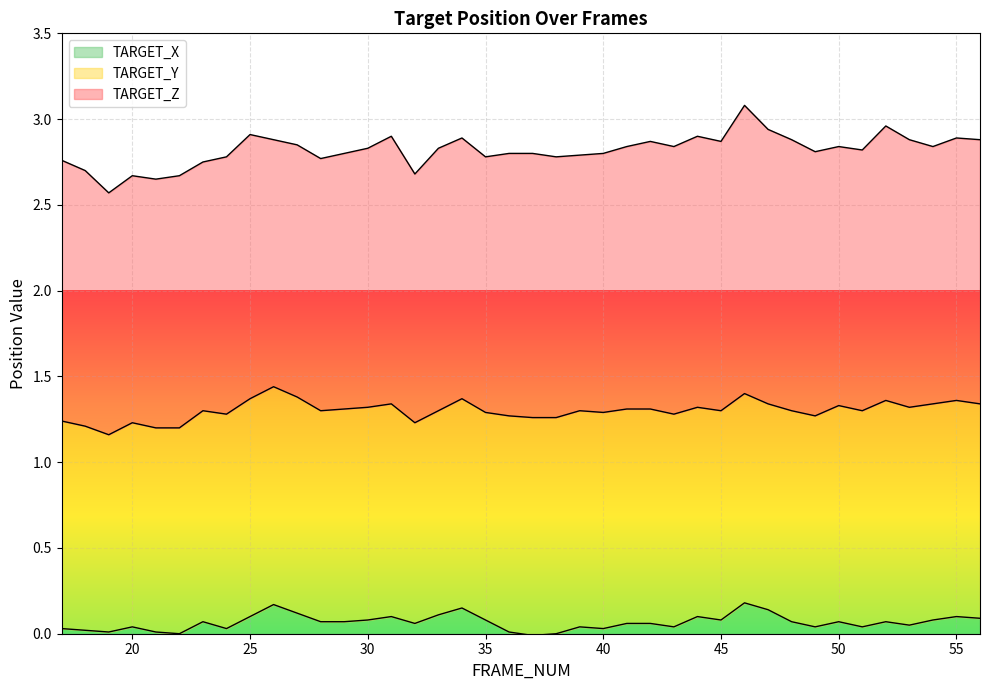

Is it true that TARGET_X equals 0.0 at 49?

False